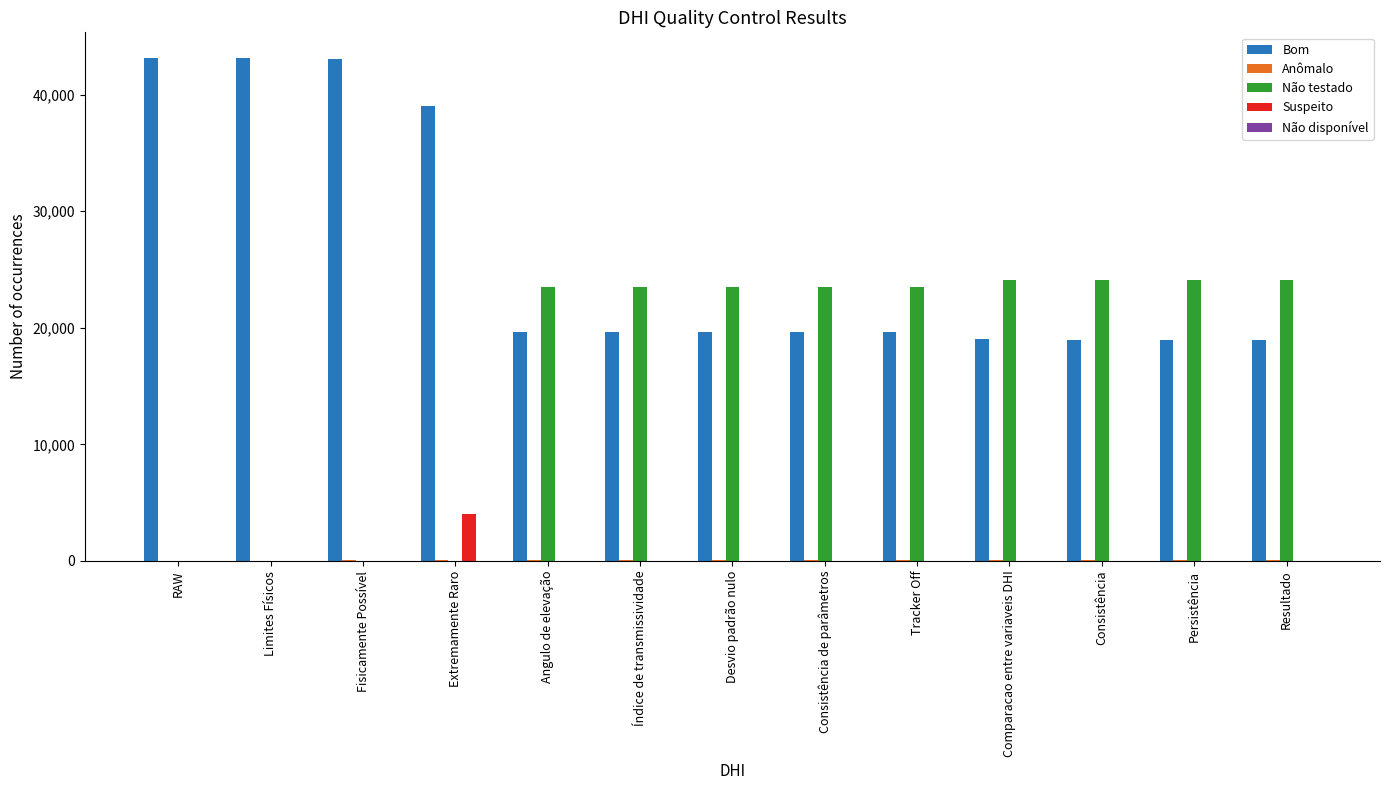

The Suspeito series shows 0 at RAW. True or false?

True